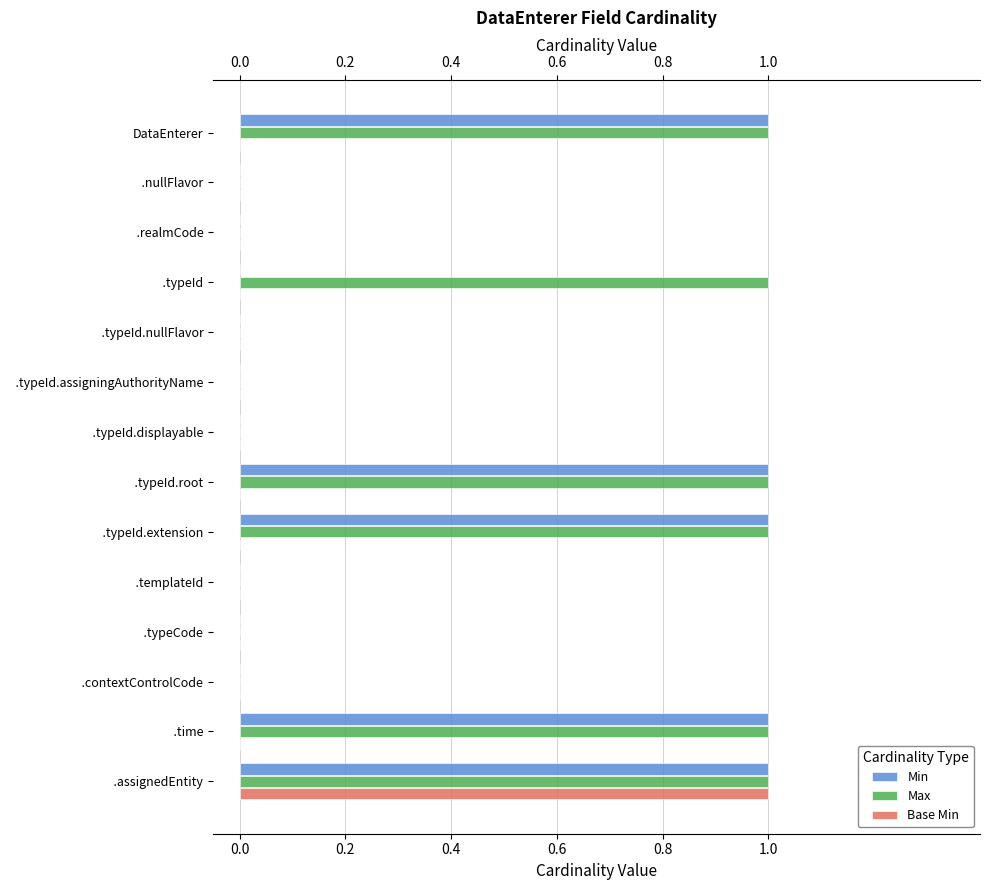

What is the sum of all Base Min values?

1